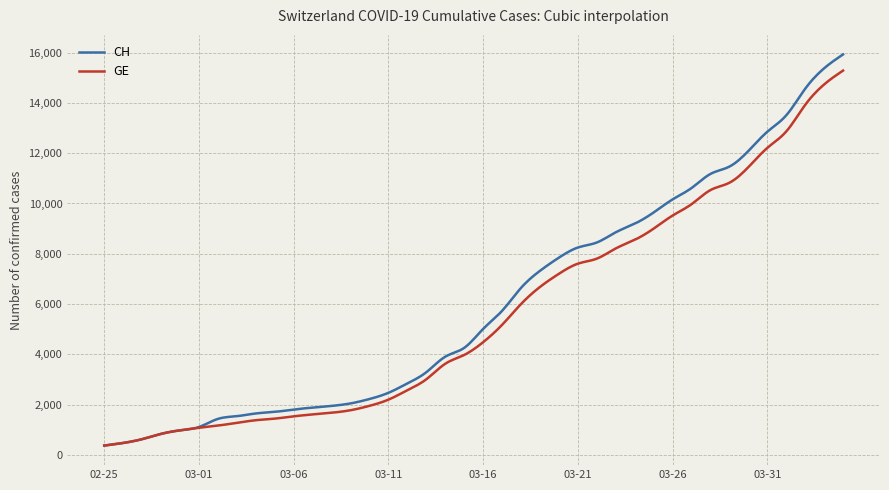

Count the number of categories in the chart.

300